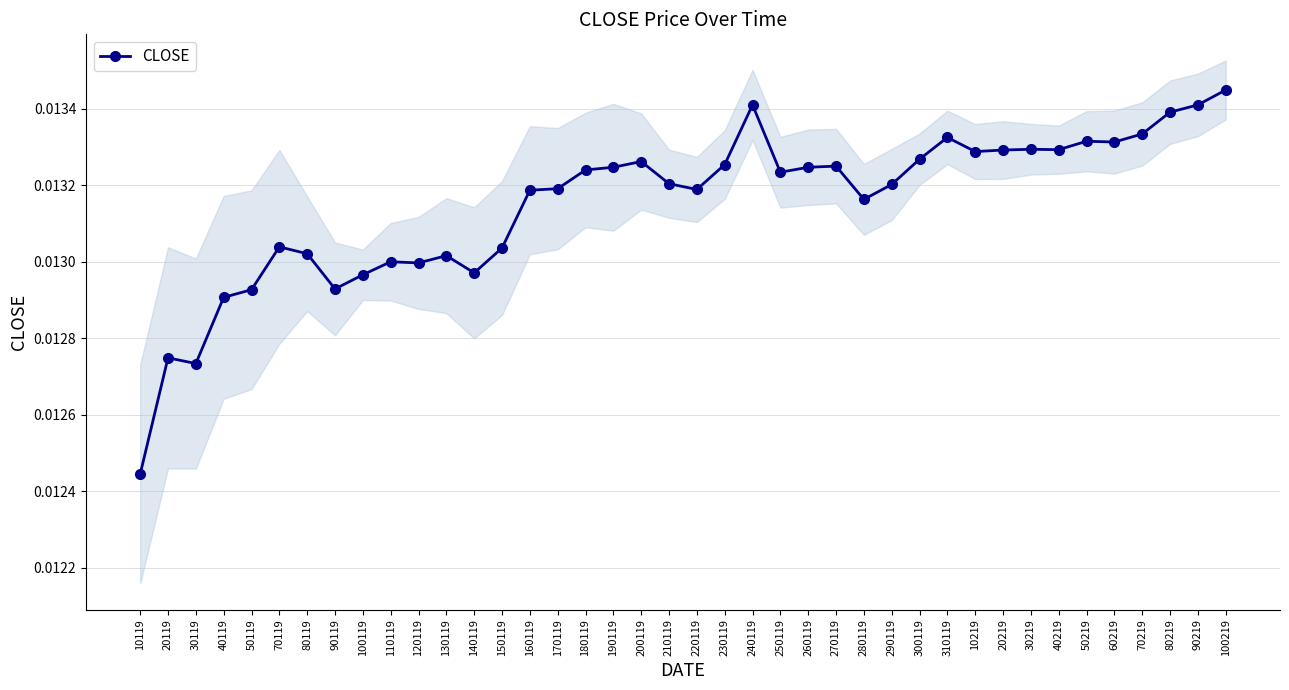

Rank the categories by value from highest to lowest.

100219, 240119, 90219, 80219, 70219, 310119, 50219, 60219, 30219, 40219, 20219, 10219, 300119, 200119, 230119, 270119, 190119, 260119, 180119, 250119, 210119, 290119, 170119, 220119, 160119, 280119, 70119, 150119, 80119, 130119, 110119, 120119, 140119, 100119, 90119, 50119, 40119, 20119, 30119, 10119